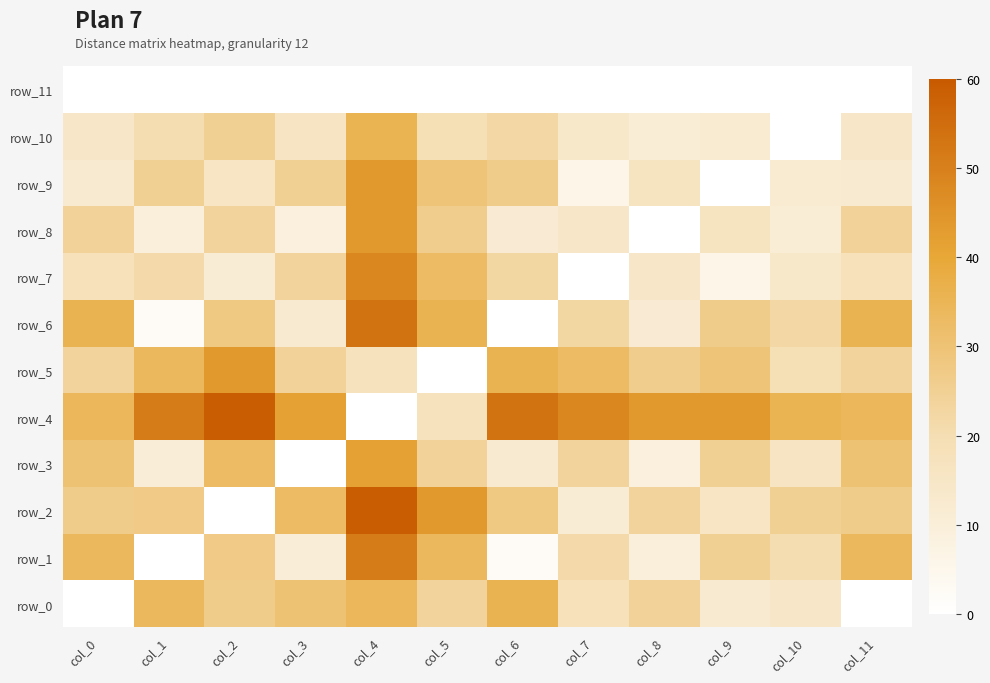

Rank the categories by row_6 value from highest to lowest.

col_4, col_5, col_0, col_11, col_2, col_9, col_7, col_10, col_3, col_8, col_1, col_6